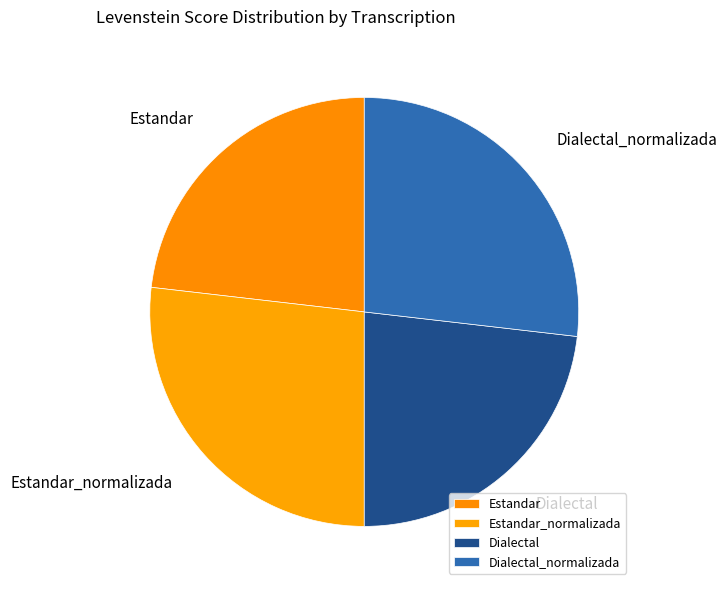

Do Estandar and Dialectal together represent more than half of the pie?

No